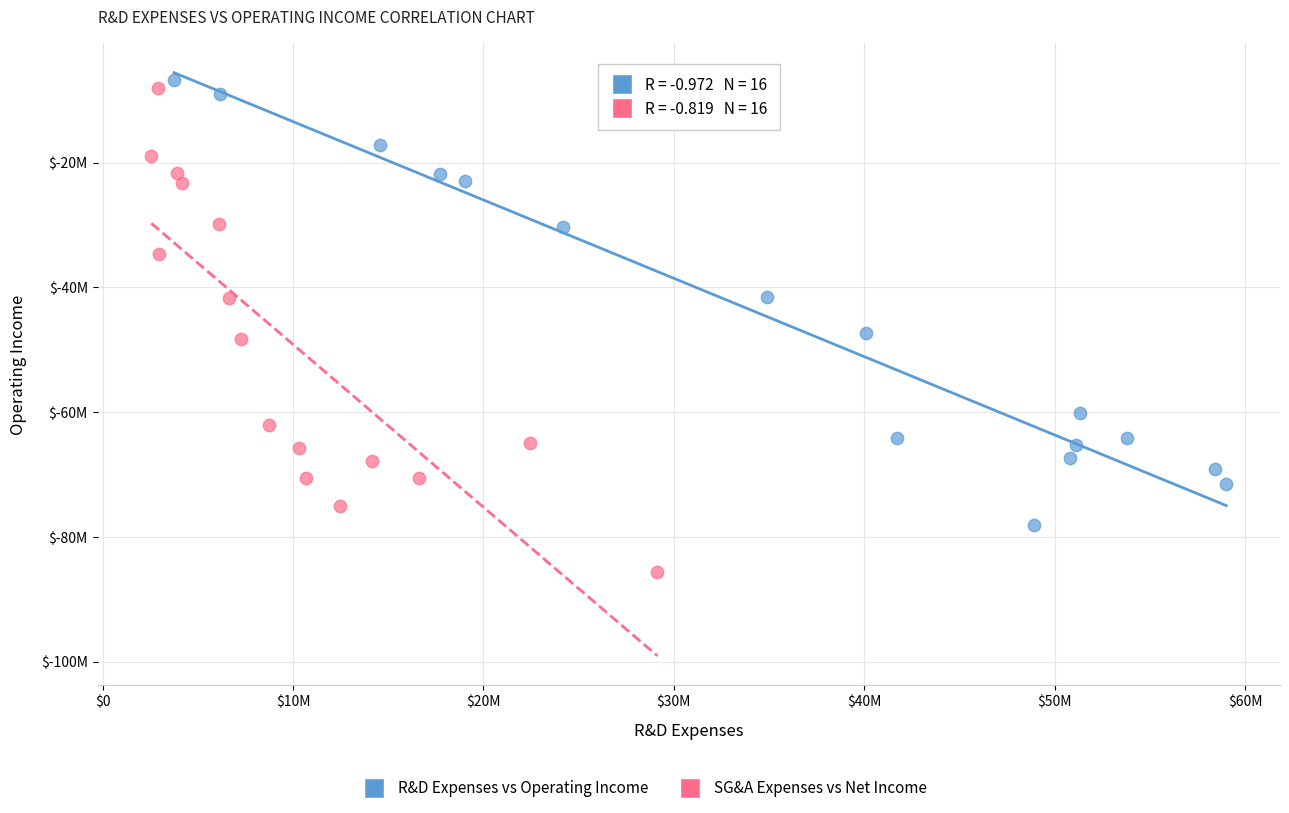

Which series contains the lowest Y value?

SG&A Expenses vs Net Income